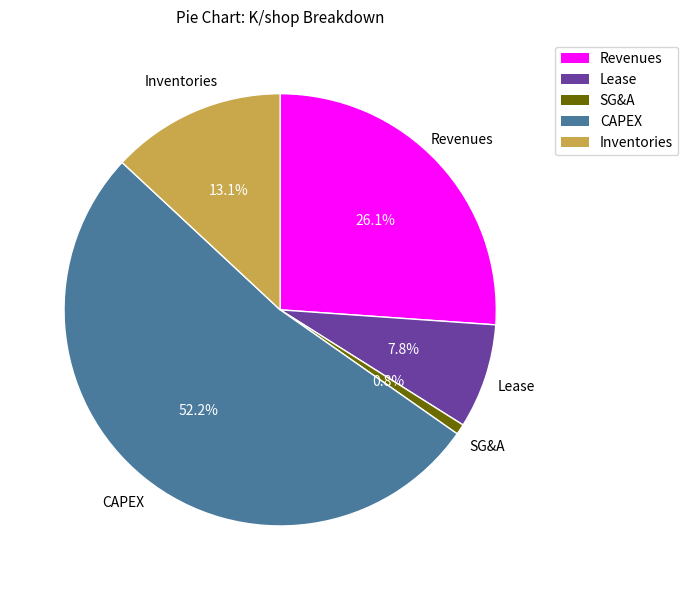

Is it true that Revenues is 41% of the pie?

False